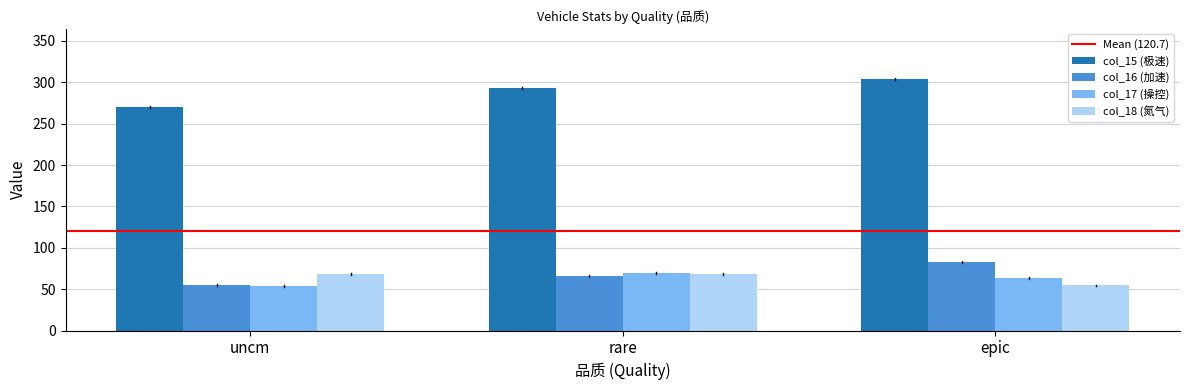

What is the maximum value for col_18 (氮气)?

68.4